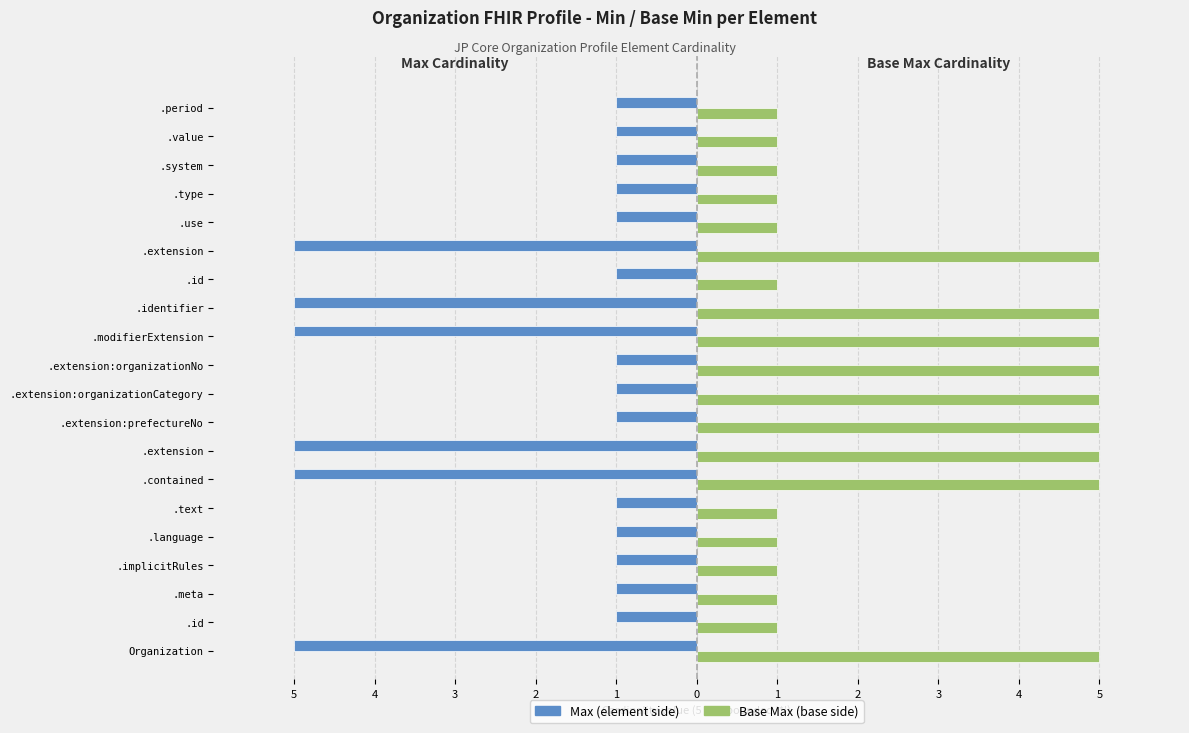

How many data points does each series have?

20